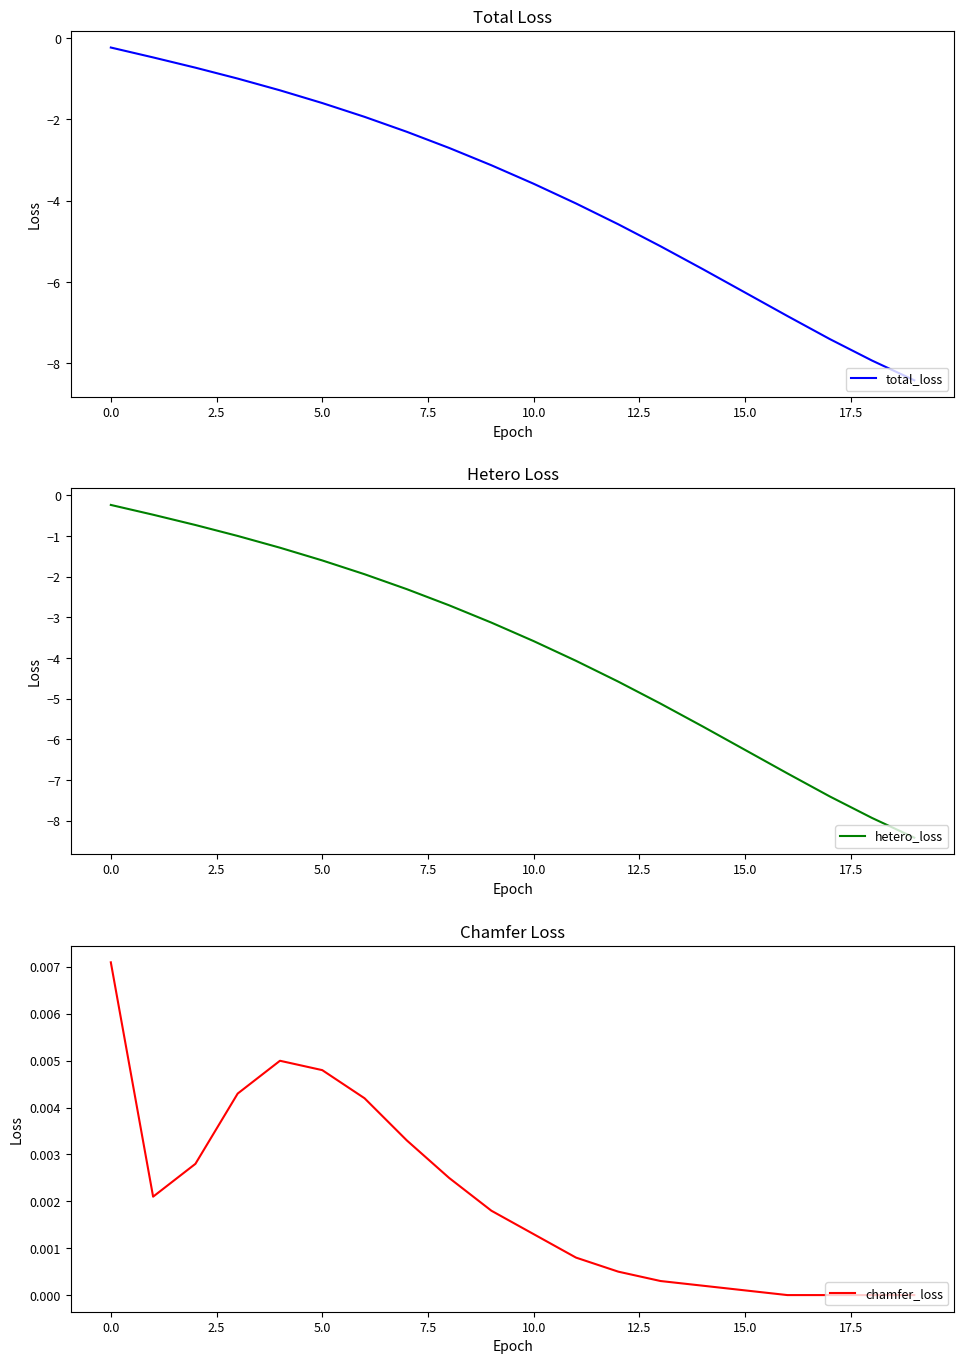

What position from the left is 13?

14